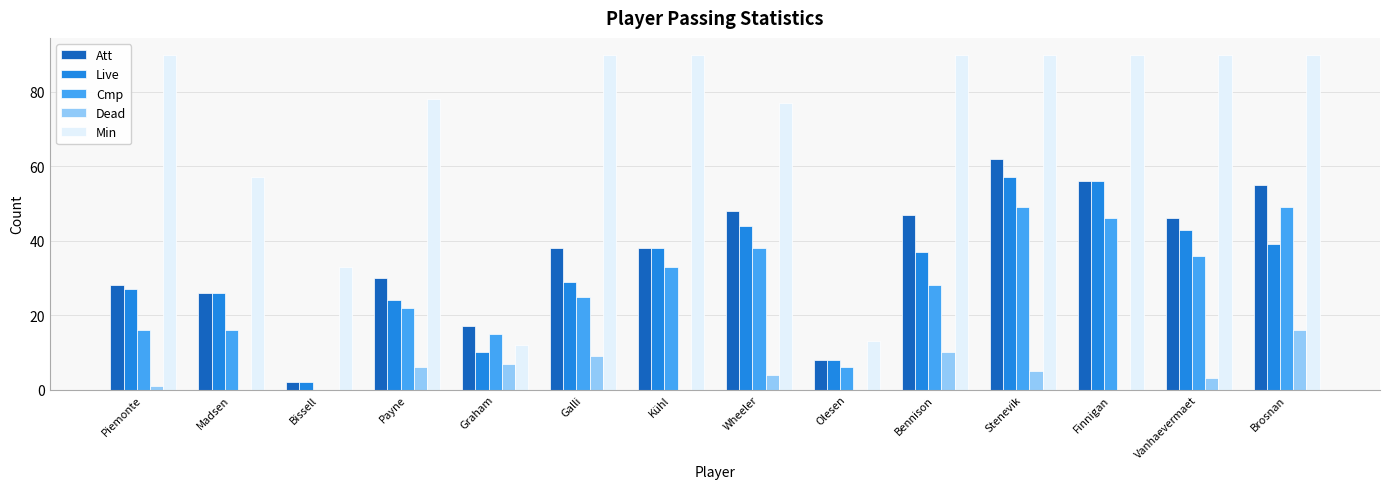

Read the Dead value at Wheeler.

4